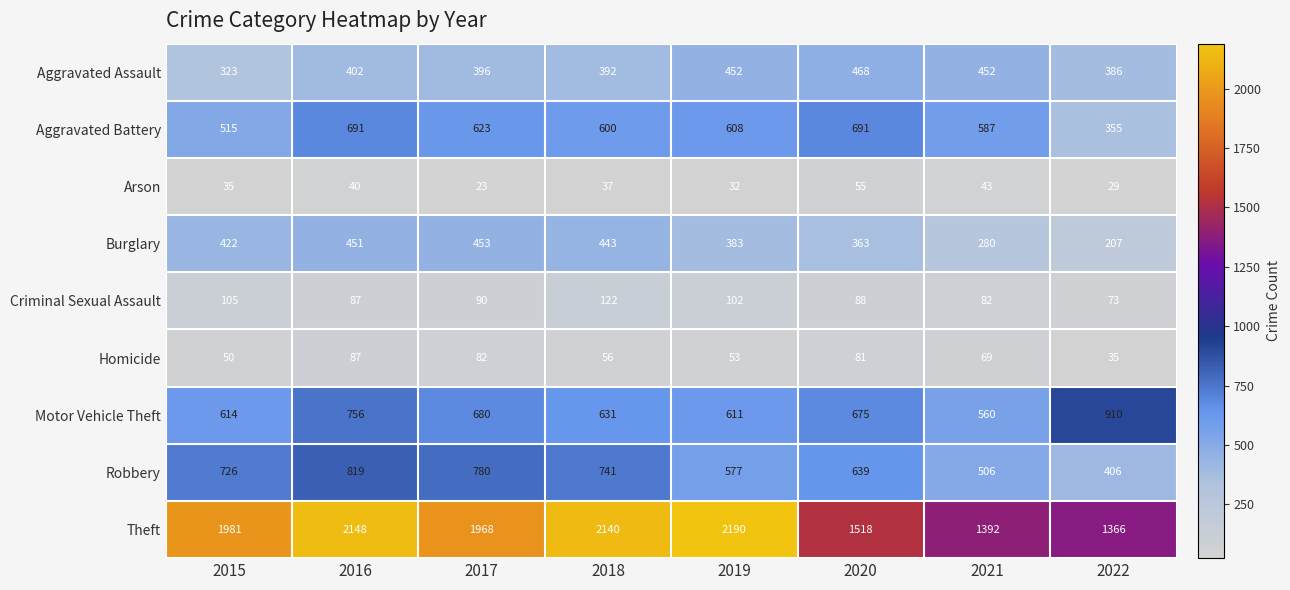

What is the smallest value displayed?

23